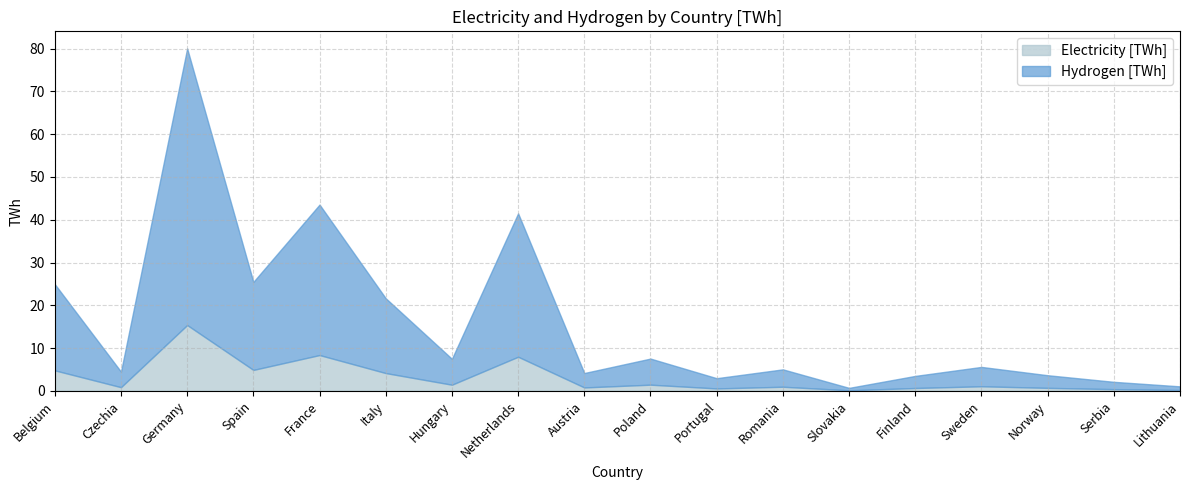

What is the label of the 9th point from the right?

Poland